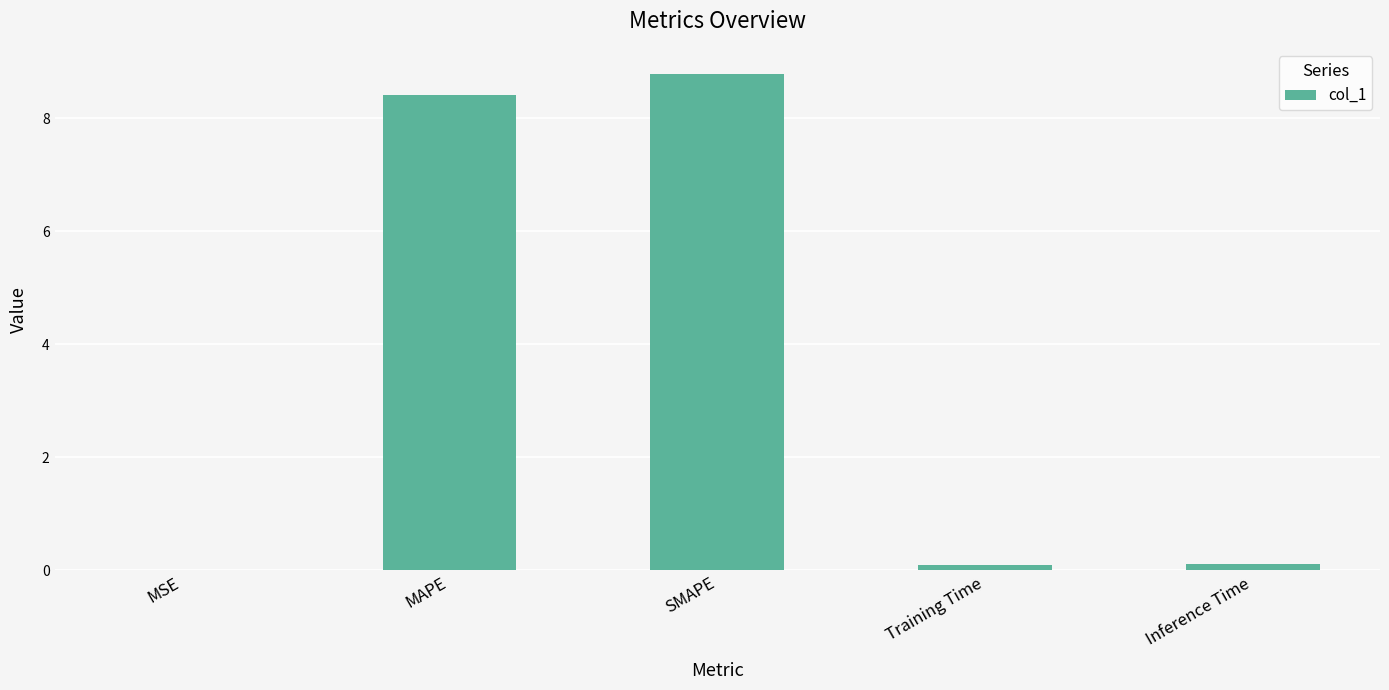

What is the maximum value shown in the chart?

8.8